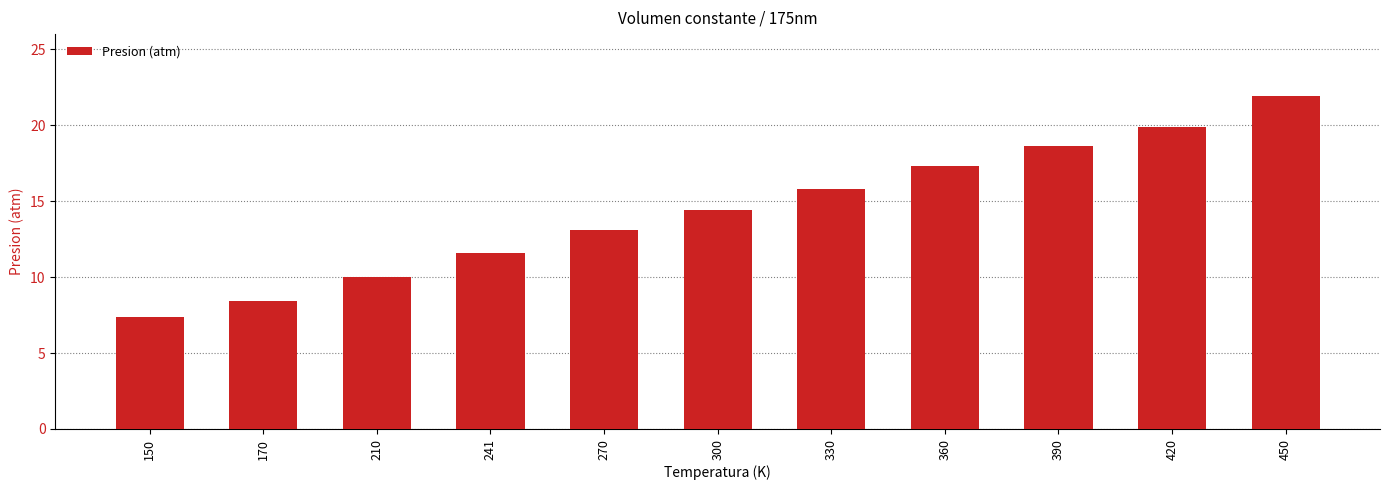

Reading left to right, what are all the values shown in this chart?

150=7.4	170=8.4	210=10.0	241=11.6	270=13.1	300=14.4	330=15.8	360=17.3	390=18.6	420=19.9	450=21.9